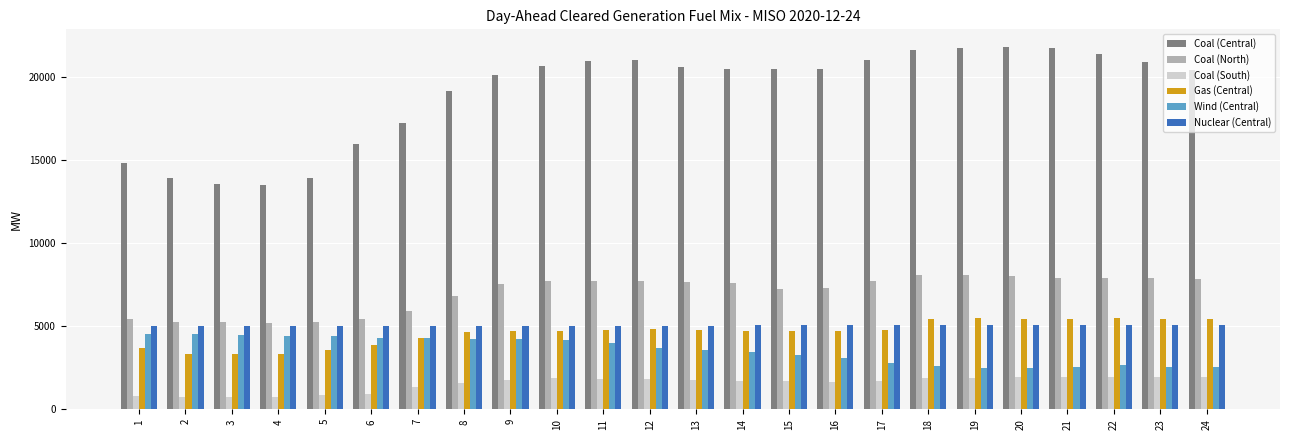

How many series are shown in this chart?

6